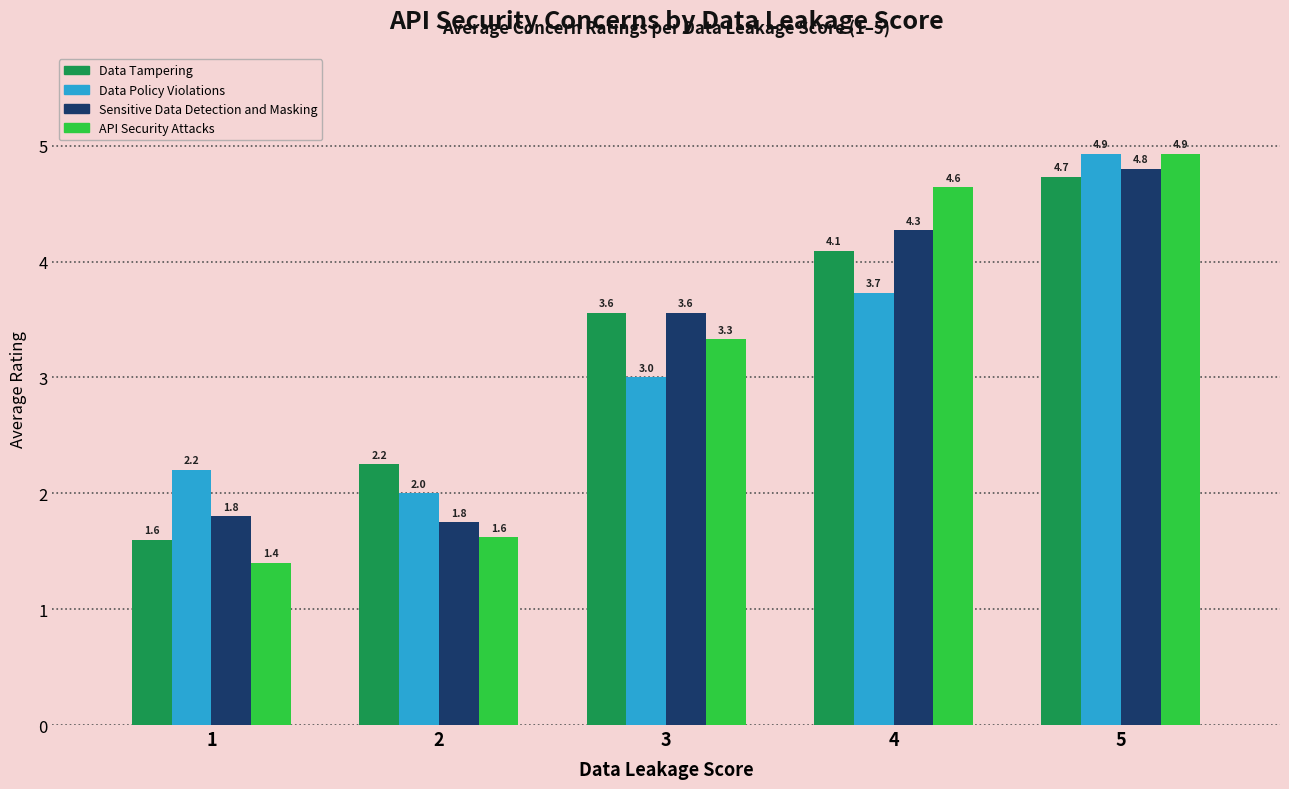

What is the difference between the maximum and second lowest values in the Data Policy Violations series?

2.7